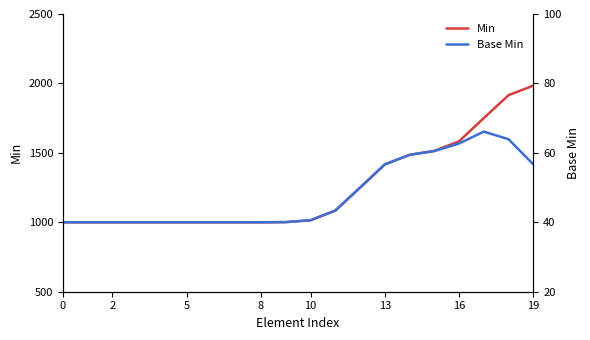

At 11, list the series in order from largest to smallest.

Min, Base Min